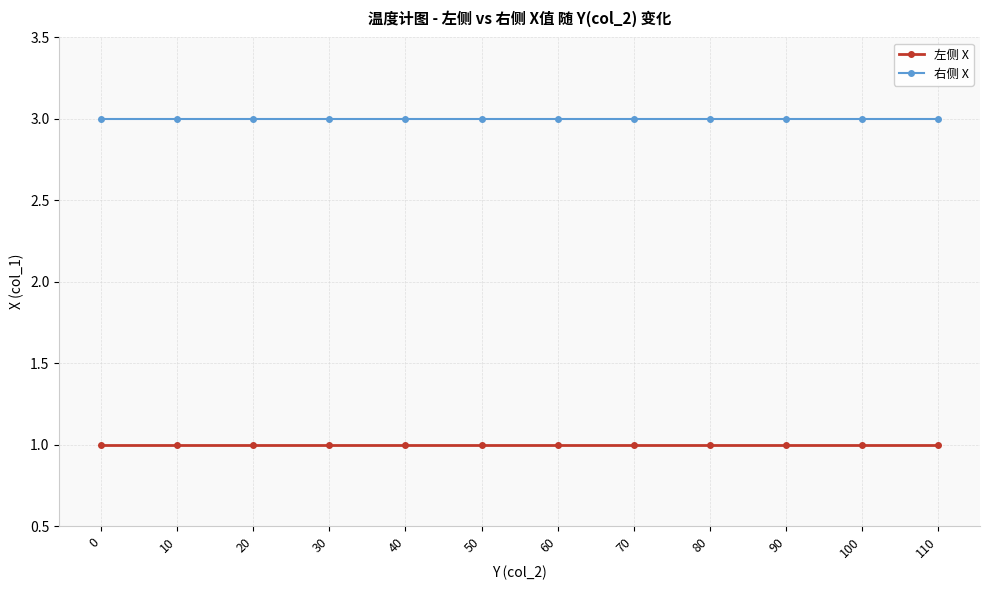

What are all the series names shown in the legend?

左侧 X, 右侧 X